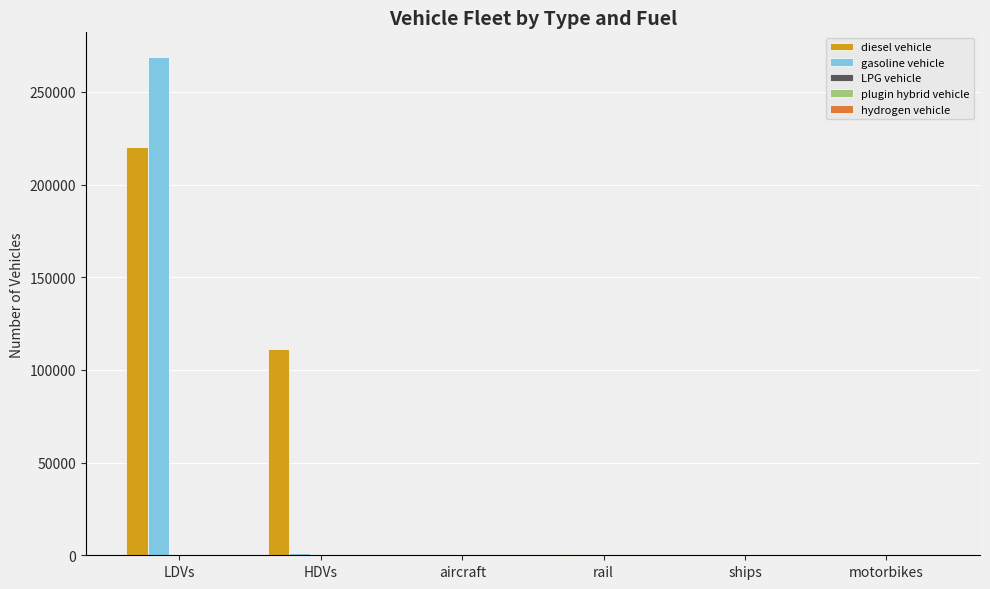

Which series changed the most between LDVs and rail?

gasoline vehicle